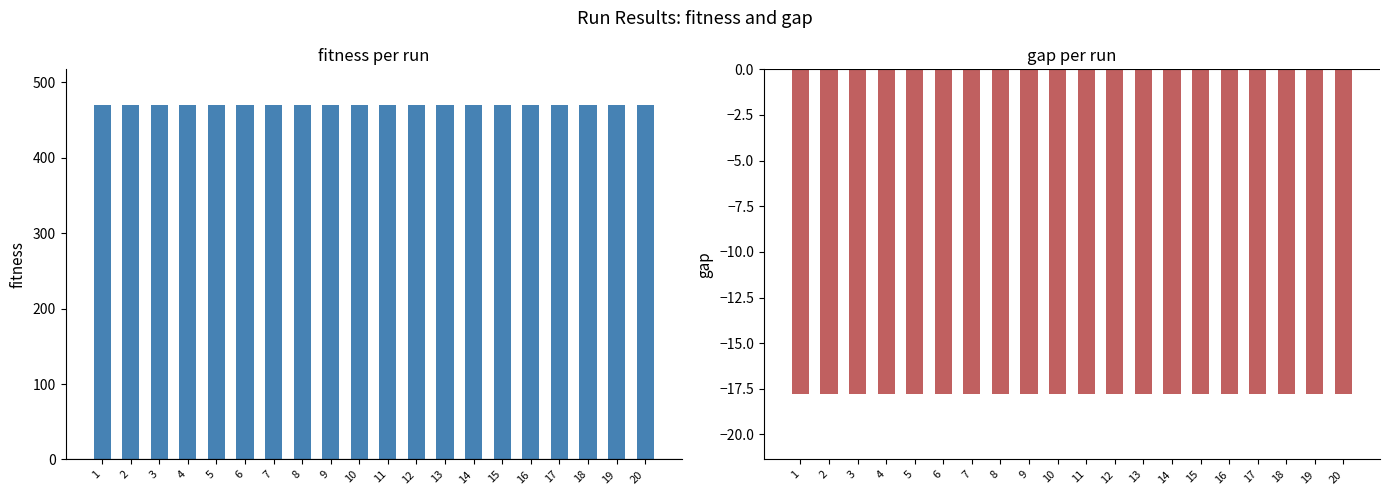

How many distinct data groups are displayed?

2